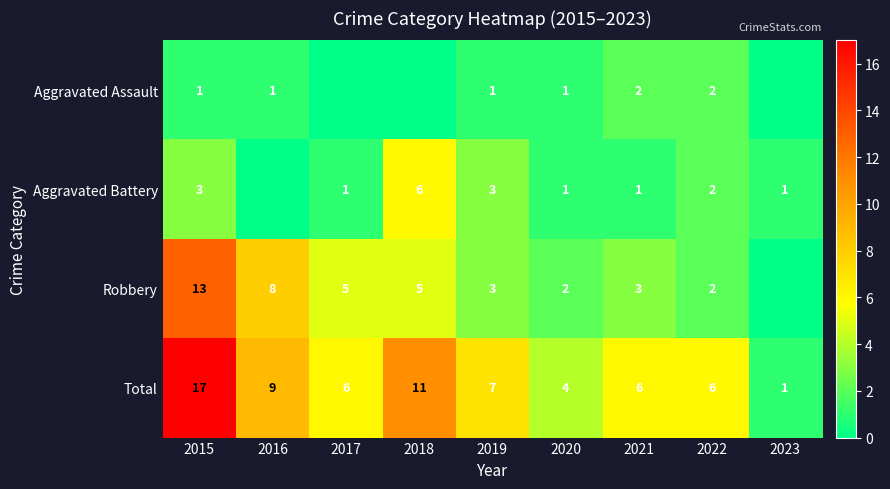

What is the total value across all series at 2018?

22